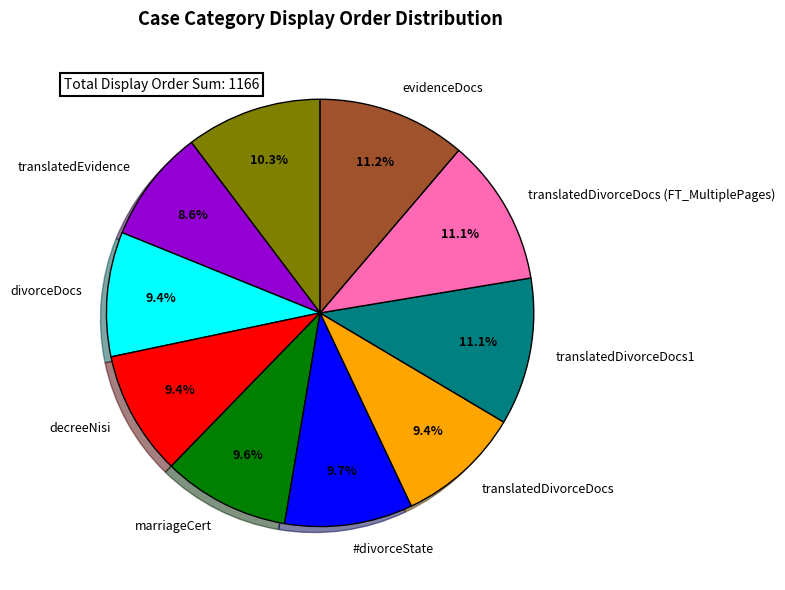

Which category has the smallest portion of the pie?

translatedEvidence